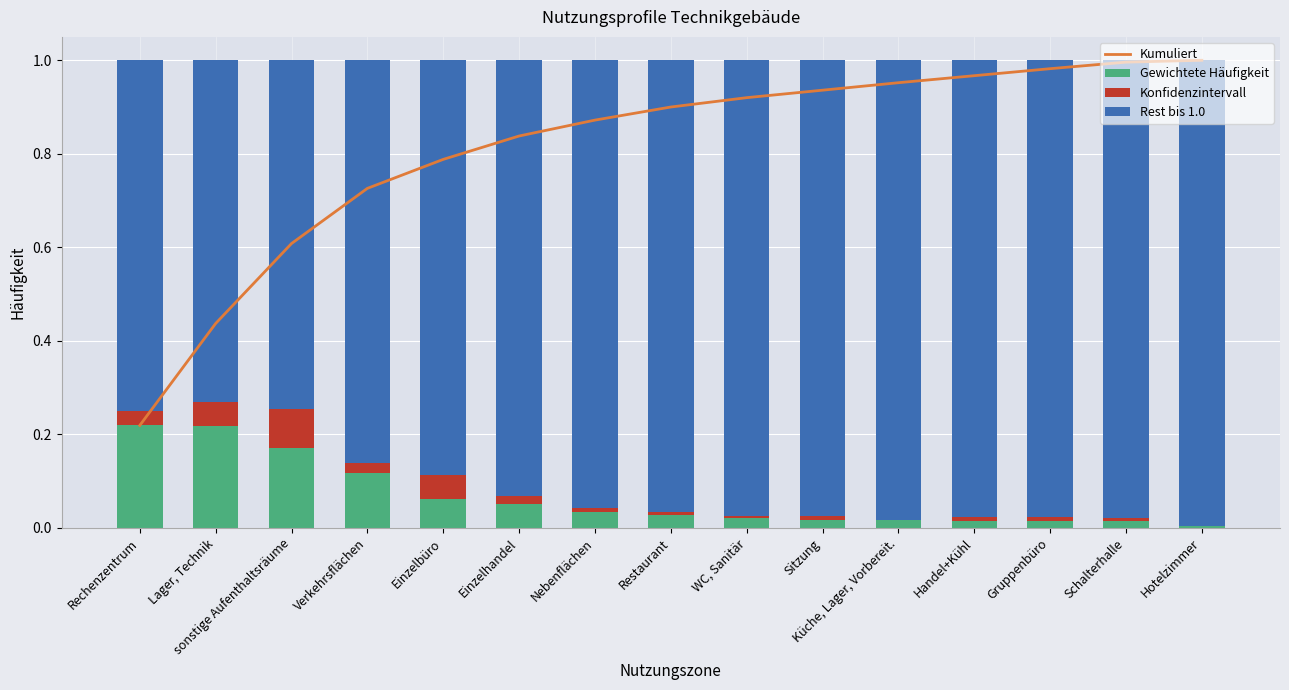

What is the label of the 7th bar from the left?

Nebenflächen